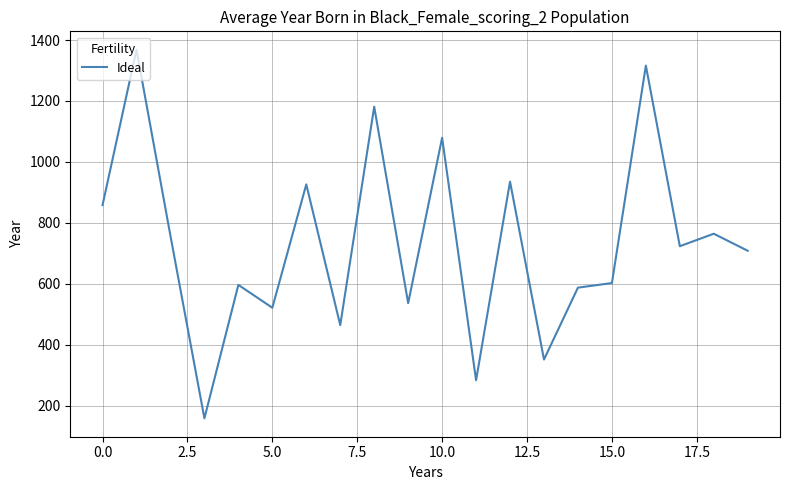

Is this an area chart (filled region under the line)?

No